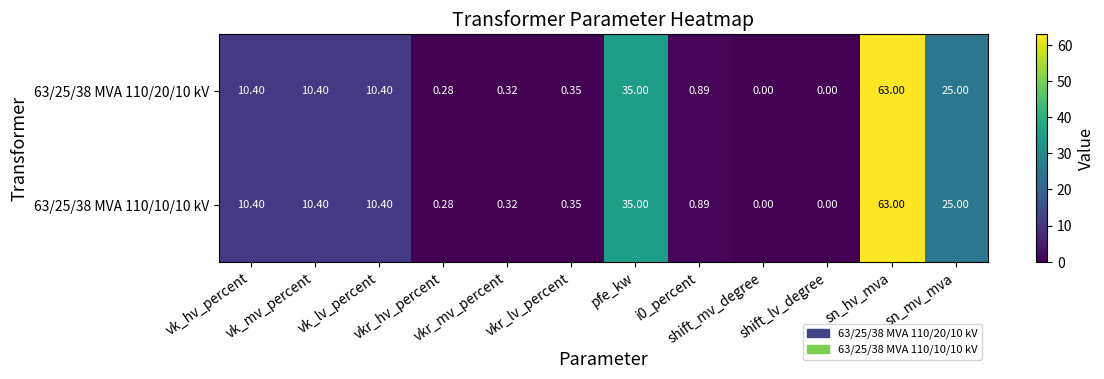

How many data points in 63/25/38 MVA 110/10/10 kV are above 10?

6